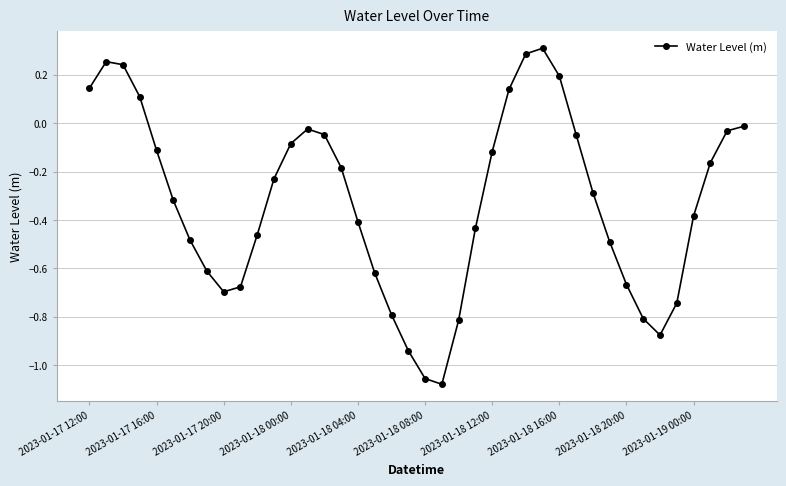

What is the difference between the second highest and minimum values?

1.4